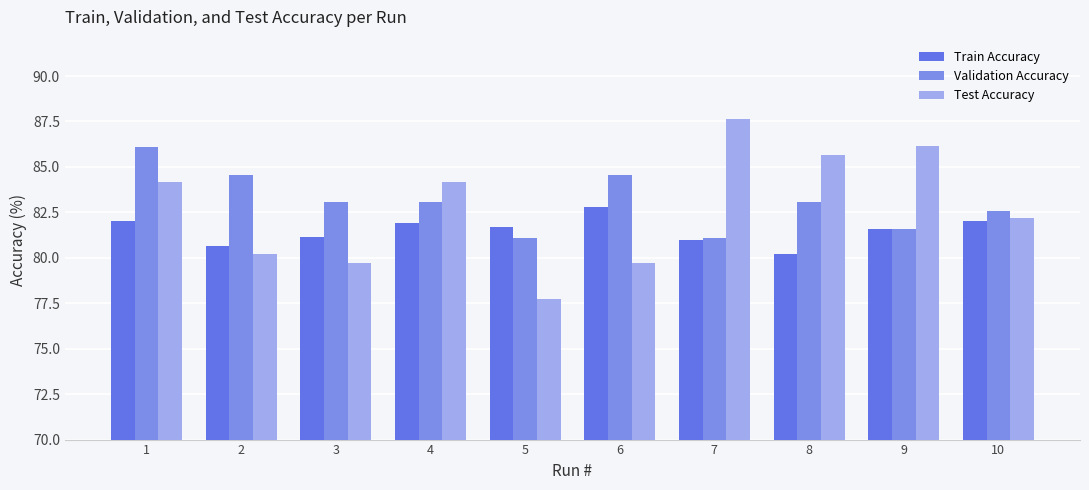

How many series are shown in this chart?

3